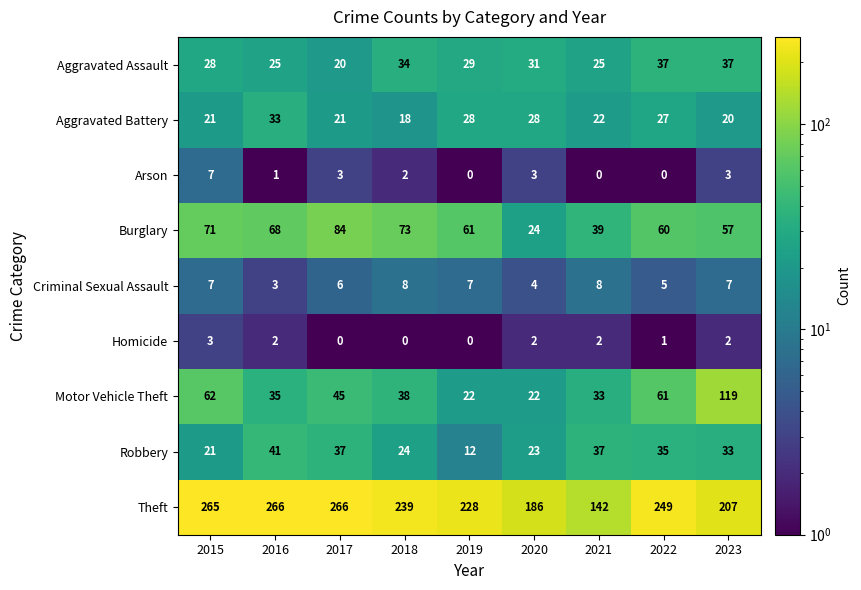

Which series has the largest total across all categories?

Theft